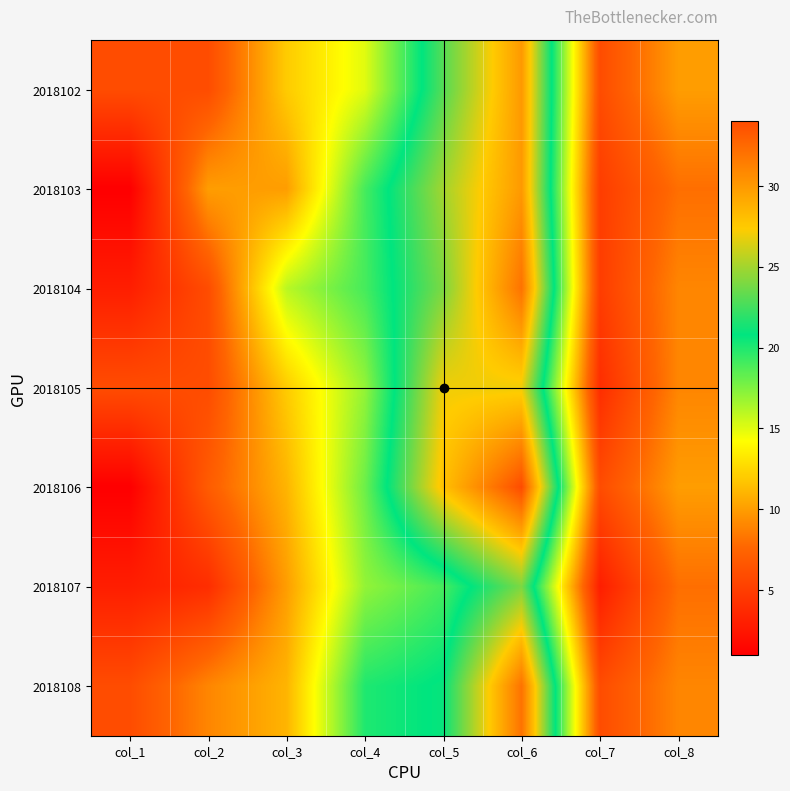

Reading right to left, extract all data points from this chart.

2018102: col_8=10	col_7=6	col_6=30	col_5=23	col_4=15	col_3=12	col_2=6	col_1=6
2018103: col_8=8	col_7=5	col_6=30	col_5=25	col_4=19	col_3=10	col_2=10	col_1=1
2018104: col_8=9	col_7=5	col_6=32	col_5=24	col_4=19	col_3=16	col_2=6	col_1=3
2018105: col_8=9	col_7=4	col_6=27	col_5=27	col_4=17	col_3=12	col_2=6	col_1=6
2018106: col_8=10	col_7=6	col_6=34	col_5=28	col_4=18	col_3=11	col_2=7	col_1=1
2018107: col_8=8	col_7=3	col_6=24	col_5=19	col_4=17	col_3=10	col_2=4	col_1=3
2018108: col_8=9	col_7=6	col_6=32	col_5=21	col_4=20	col_3=11	col_2=9	col_1=6